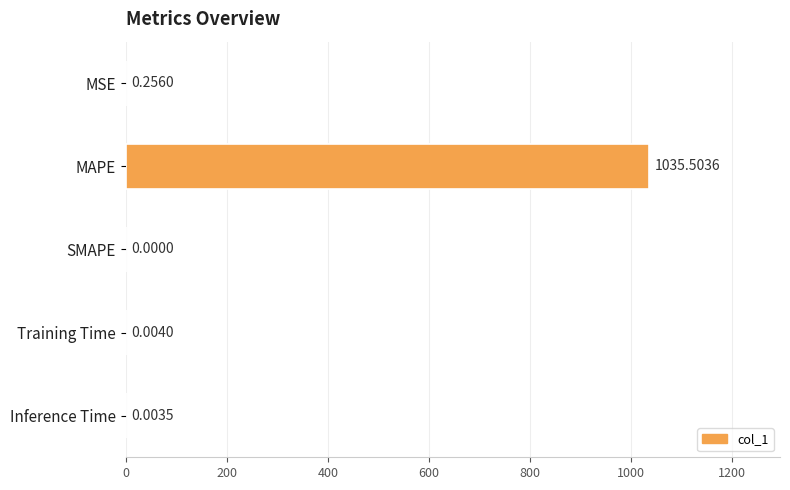

What is the sum of all values?

1035.8